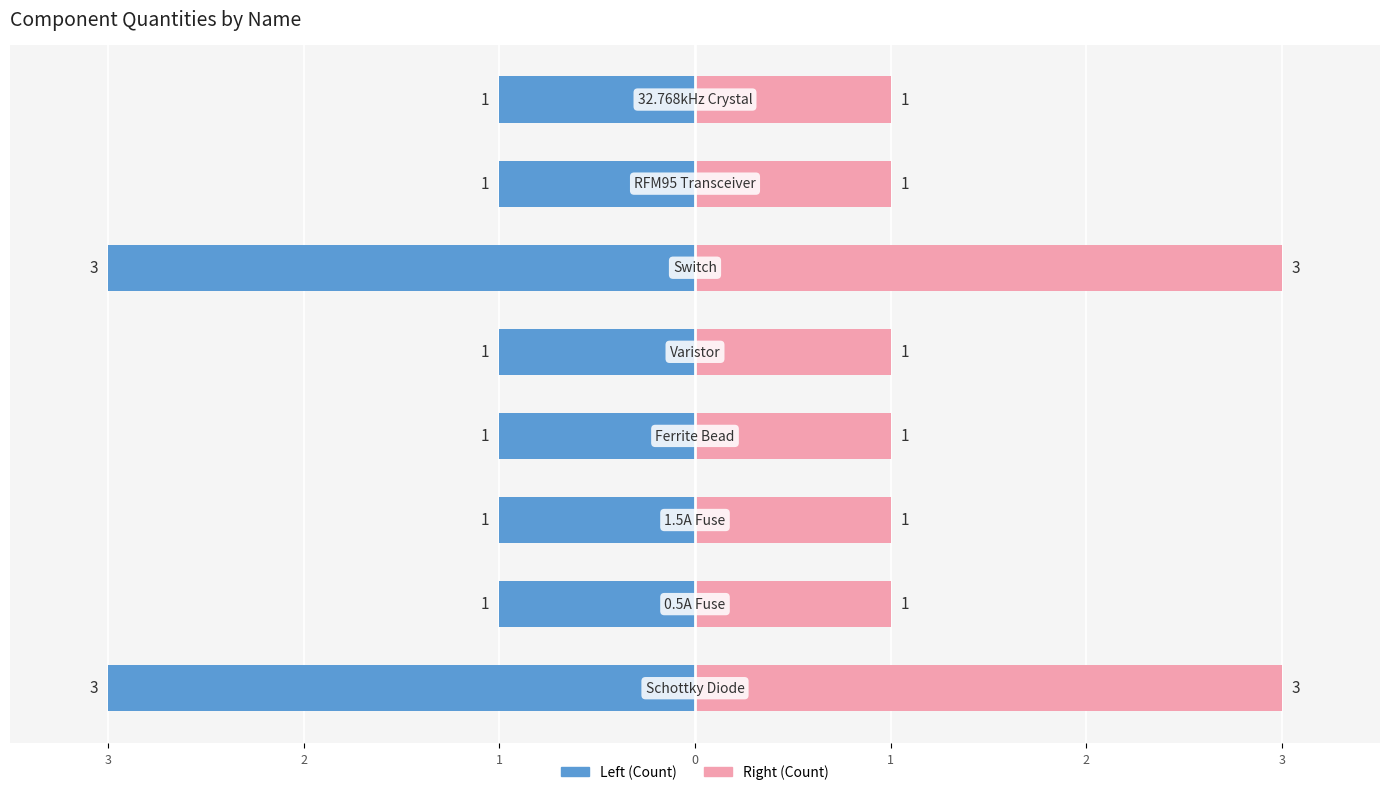

Which series has the widest spread of values?

Left